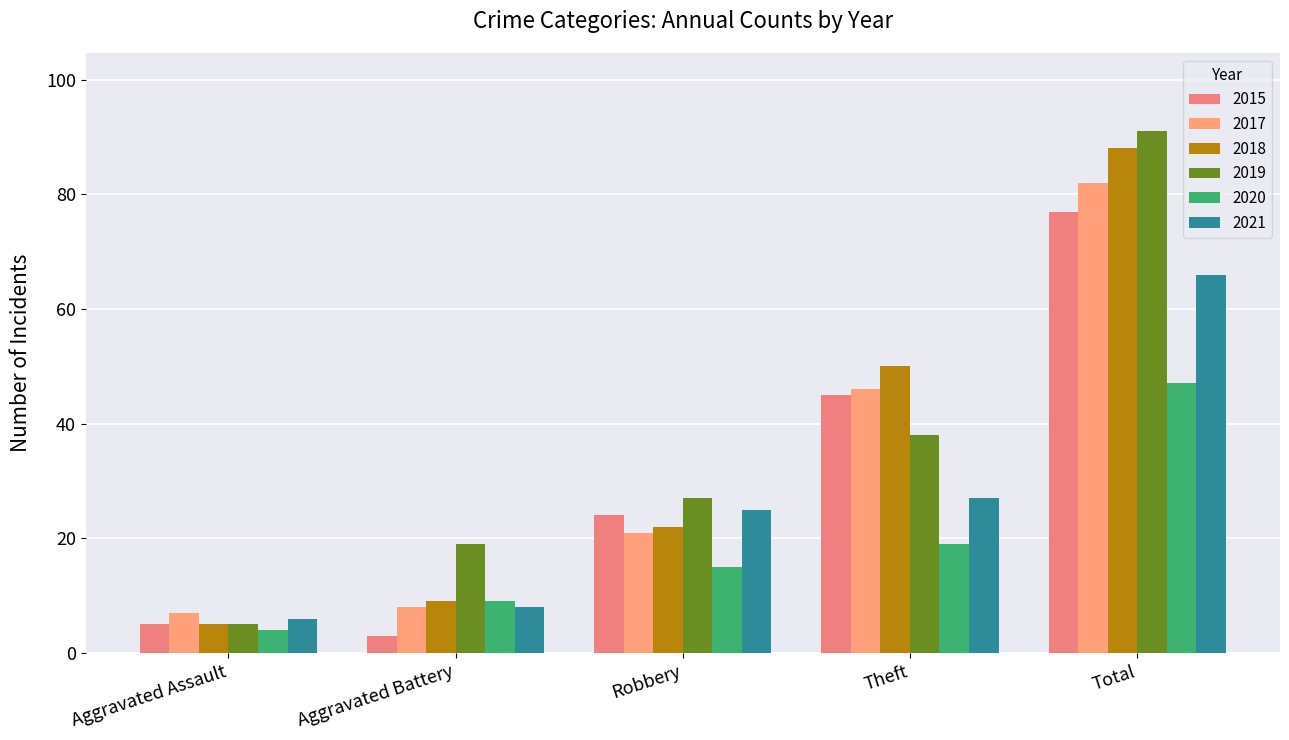

Are the bars horizontal?

No